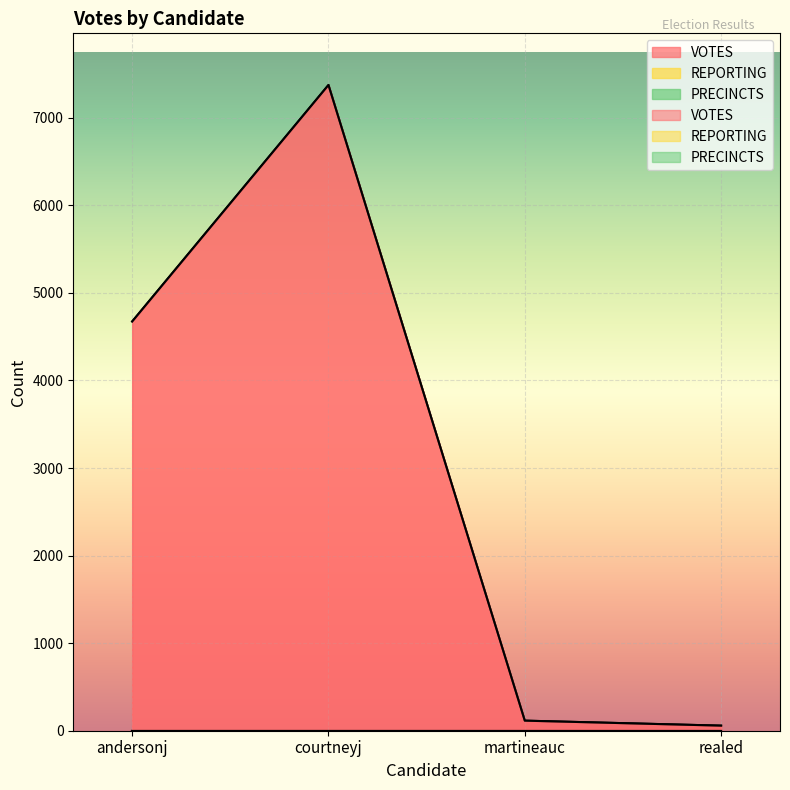

Where is REPORTING nearest to the value 2?

andersonj